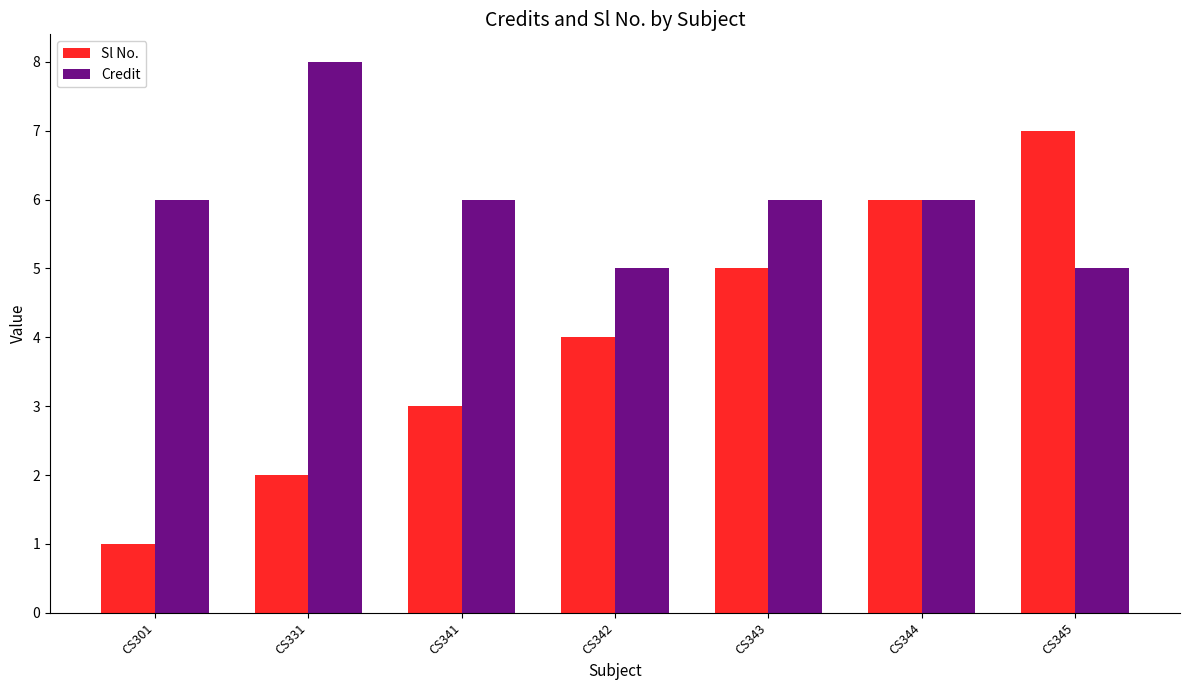

How many data points in Sl No. are less than 4?

3